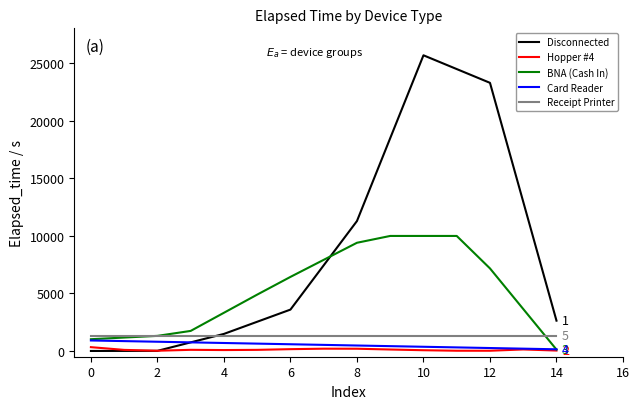

True or false: Hopper #4 has more than 1 points higher than both neighbors.

True